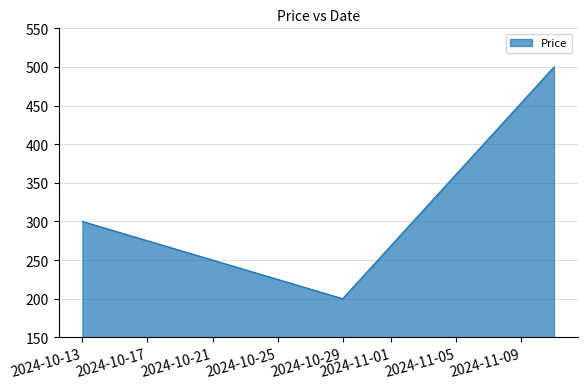

What is the difference between the second highest and minimum values?

100